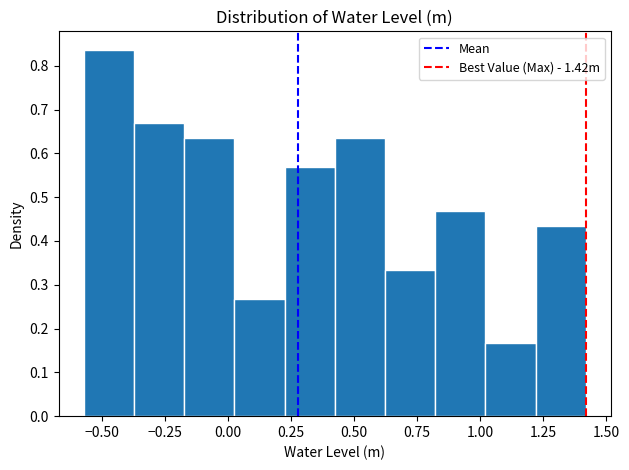

Around what value on the x-axis is the tallest bar? Give the approximate position of its centre, as read against the axis.

-0.45